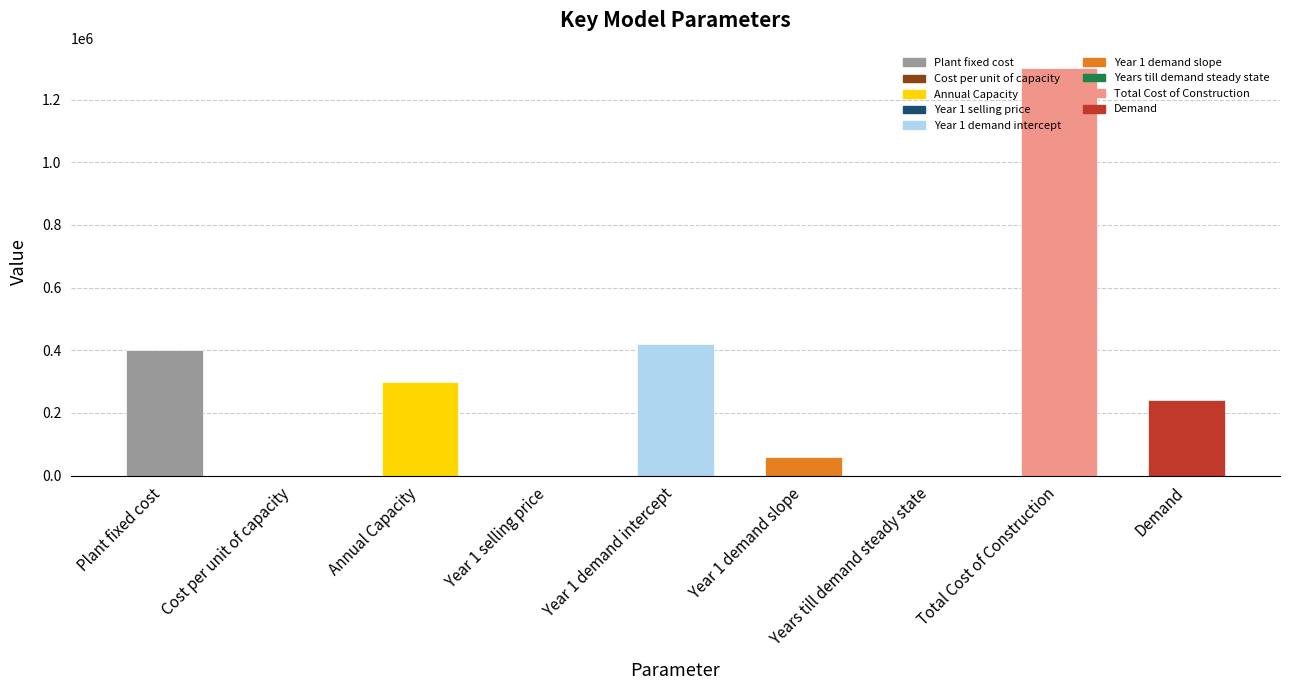

What is the approximate value at Total Cost of Construction?

1300000